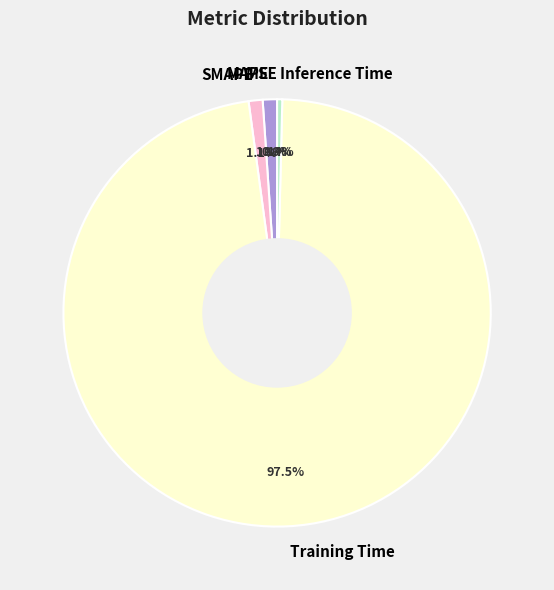

Which category has the biggest portion of the pie?

Training Time